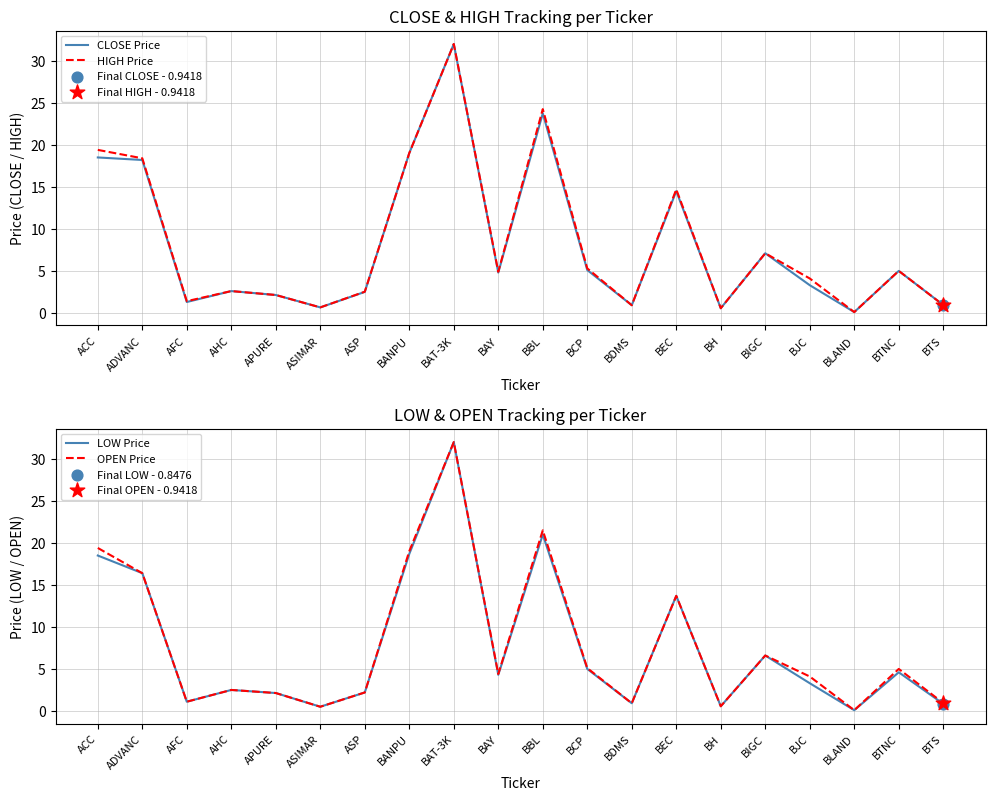

Which series reaches the minimum Y coordinate?

LOW Price